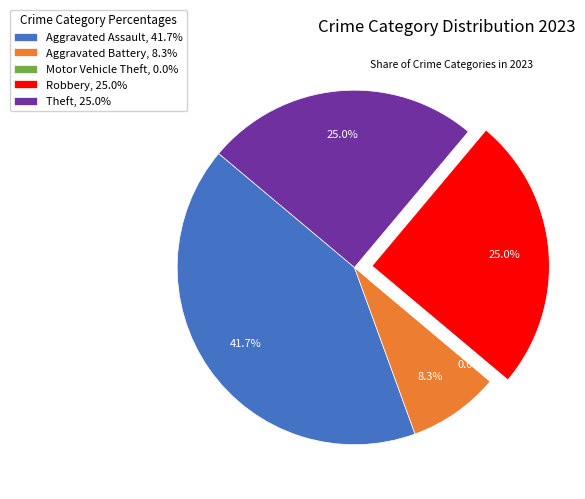

How many segments does this pie chart have?

5